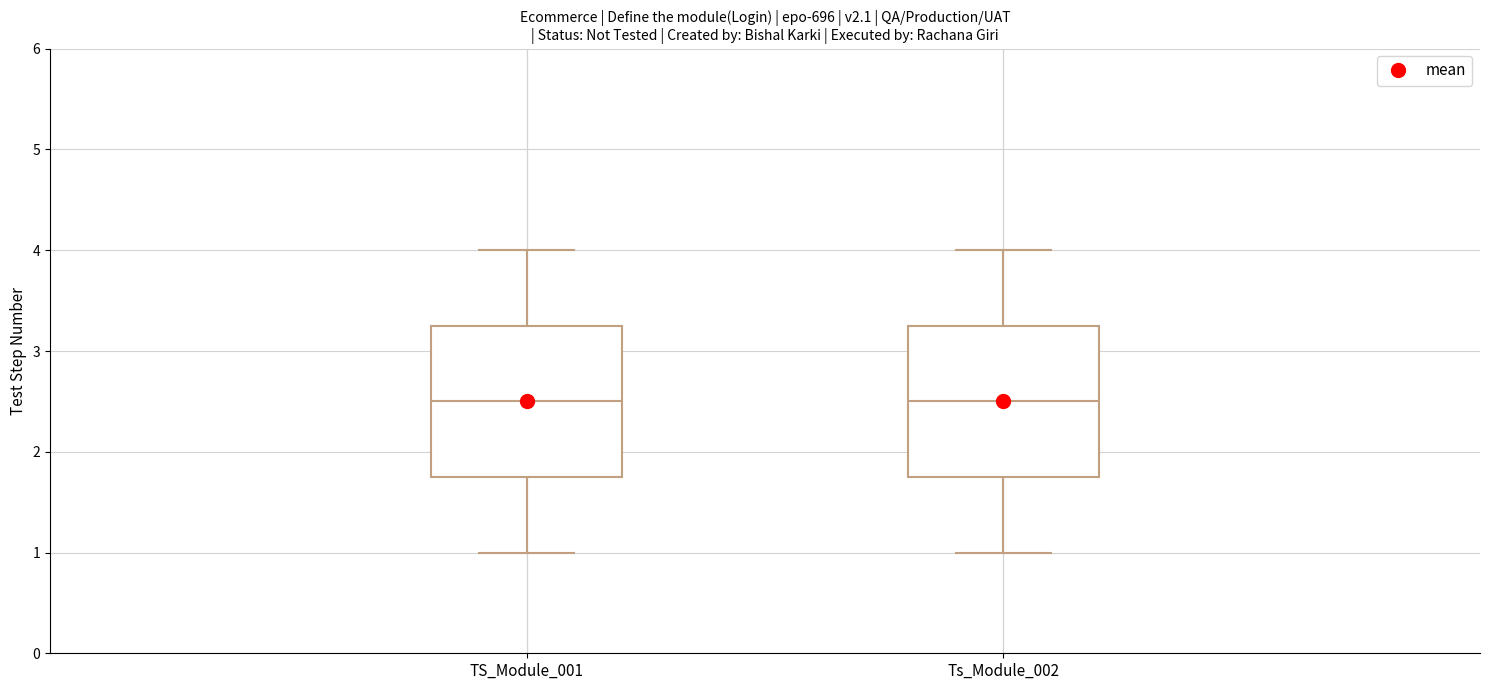

Reading left to right, read every box against the y-axis: the position of its median line, the range the box covers, and the ends of its whiskers. The values are not printed on the chart, so give them approximately, as read against the axis.

TS_Module_001: median 2.5, box 1.8 to 3.3, whiskers 1.0 to 4.0
Ts_Module_002: median 2.5, box 1.8 to 3.3, whiskers 1.0 to 4.0